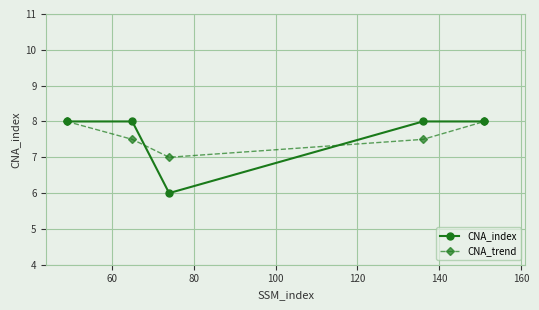

What is the minimum value shown in the chart?

6.0